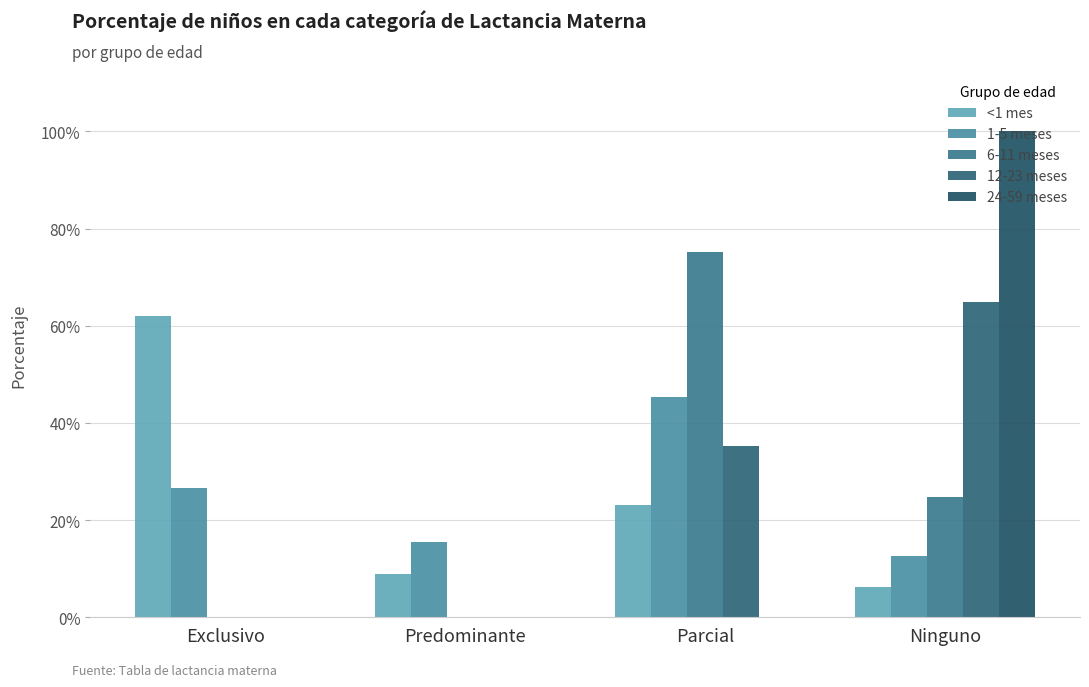

Does the chart contain stacked bars?

No